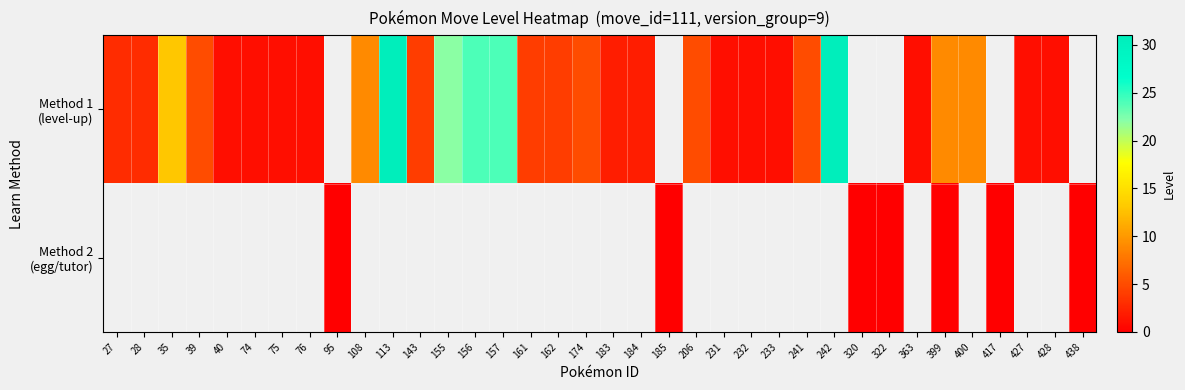

What is the sum of the Method 1 (level-up) values at 174 and 157?

29.0